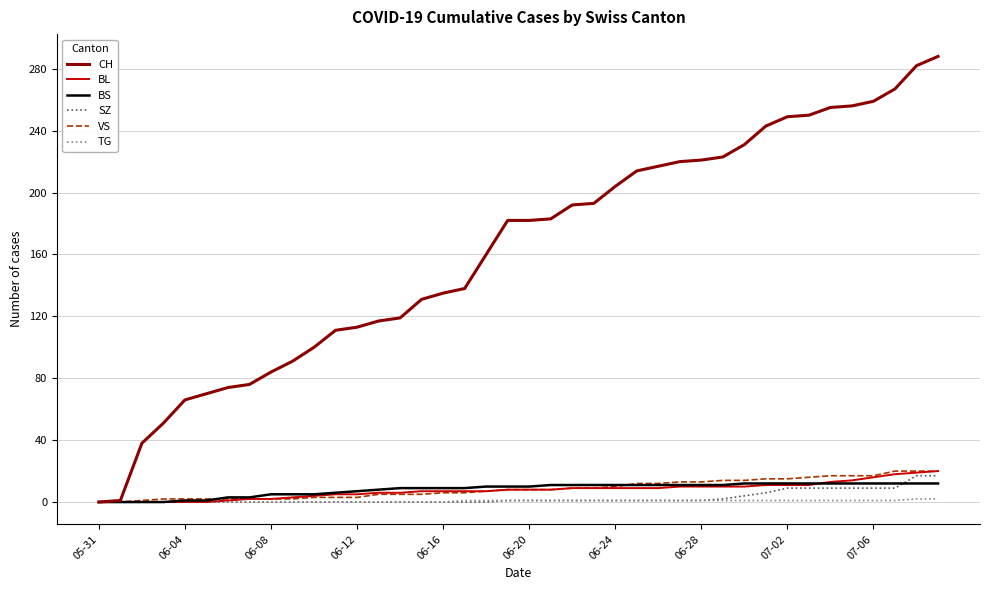

Which series has the largest total across all categories?

CH